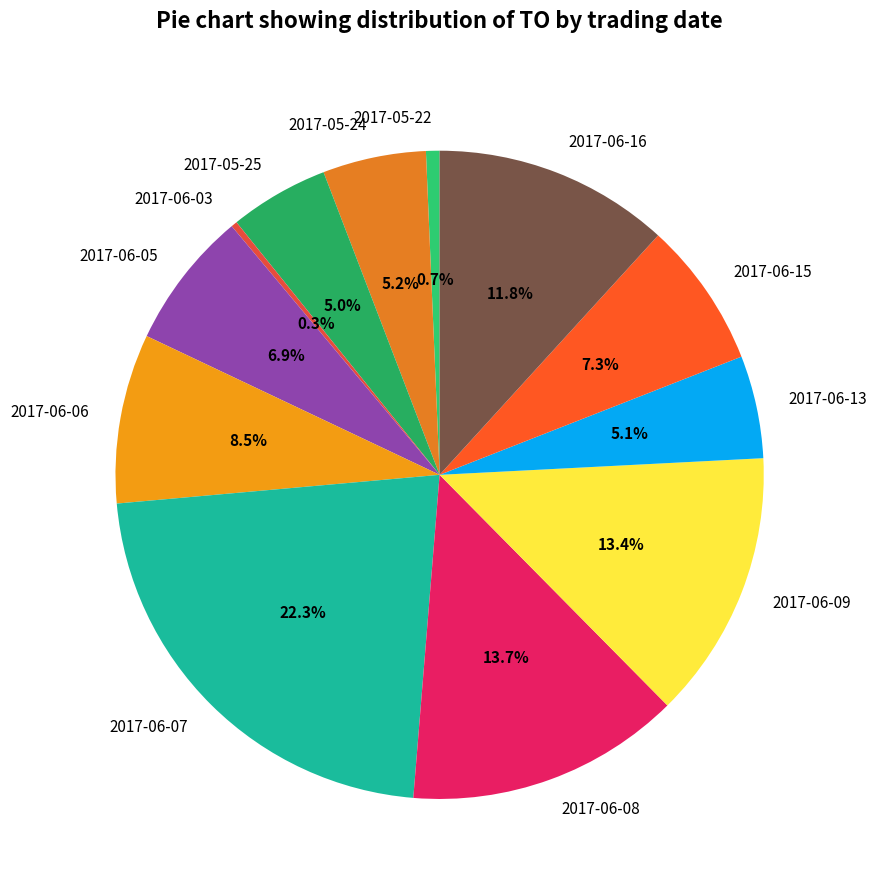

To the nearest percent, what portion does 2017-06-07 represent?

22%